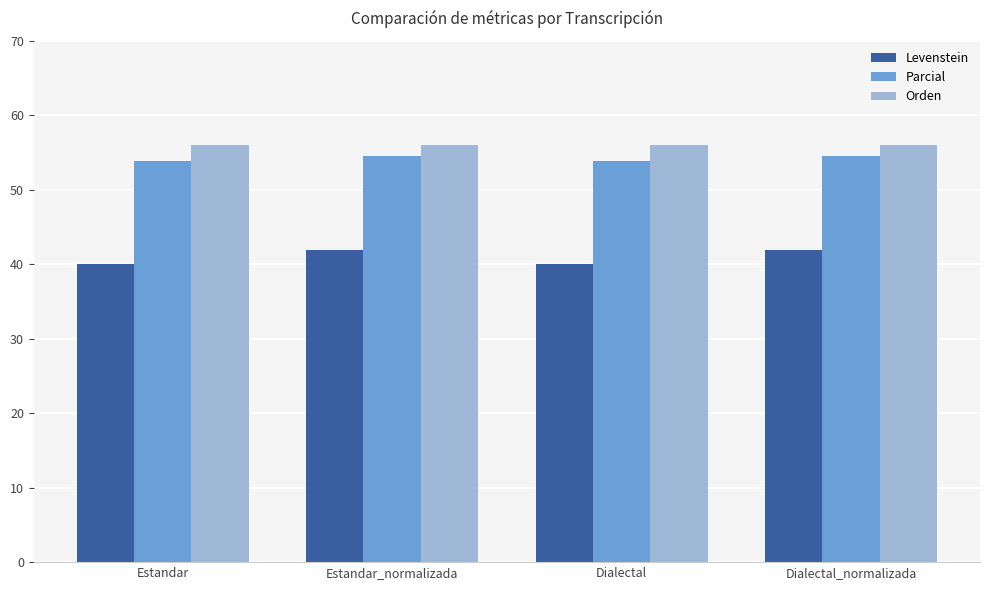

What is the minimum value for Parcial?

53.8